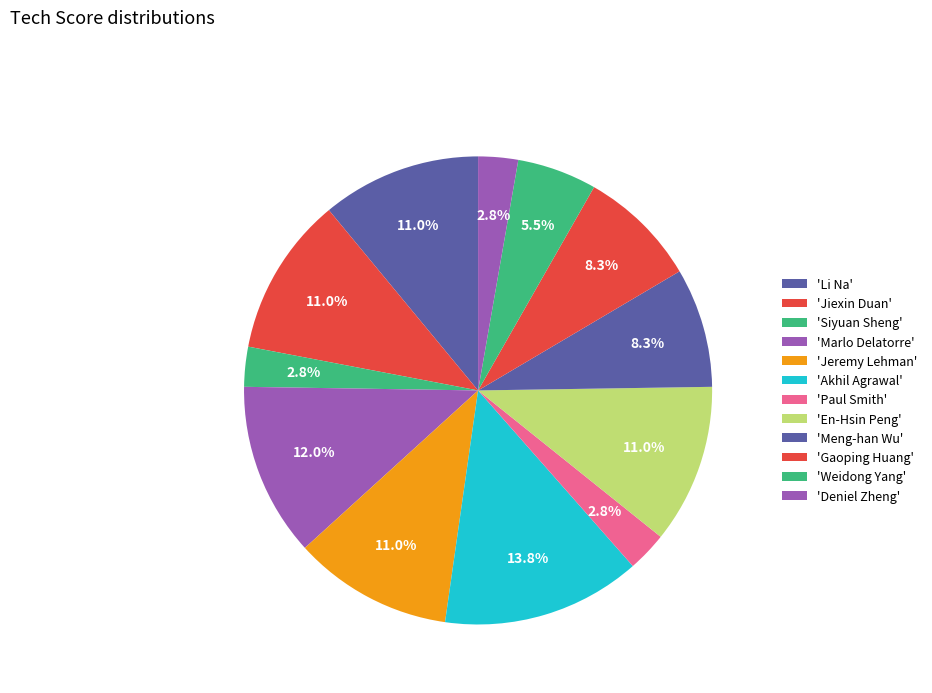

Count the number of slices in the pie.

12